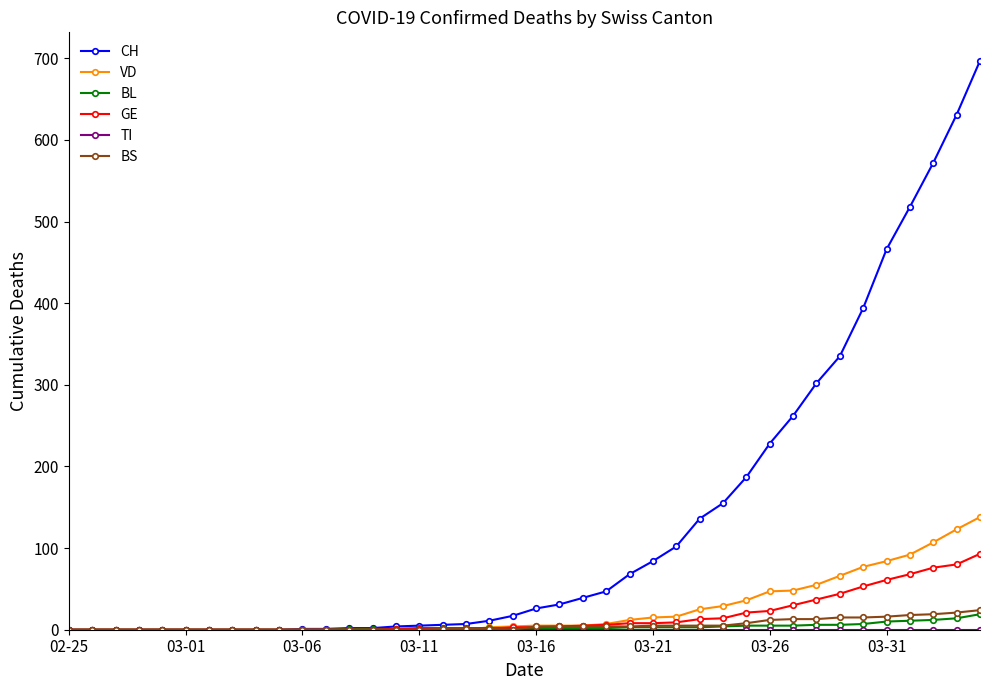

Which series has the largest total across all categories?

CH